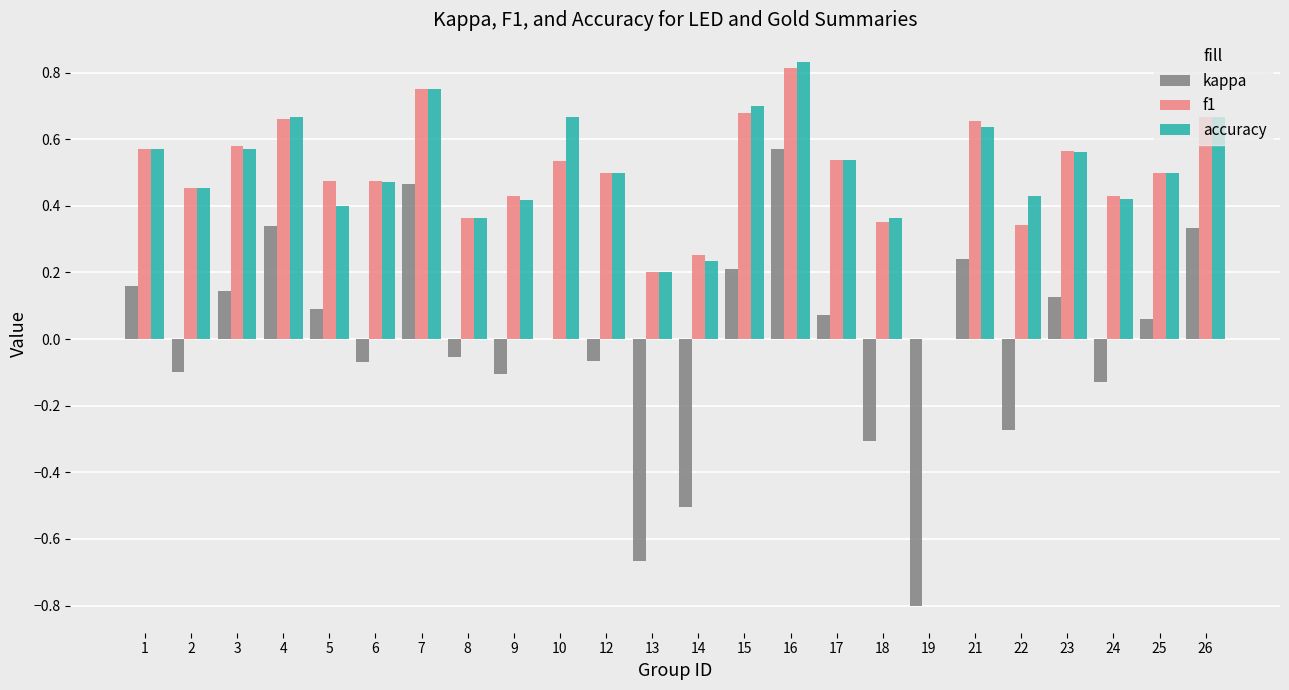

At which label does accuracy reach its peak?

16